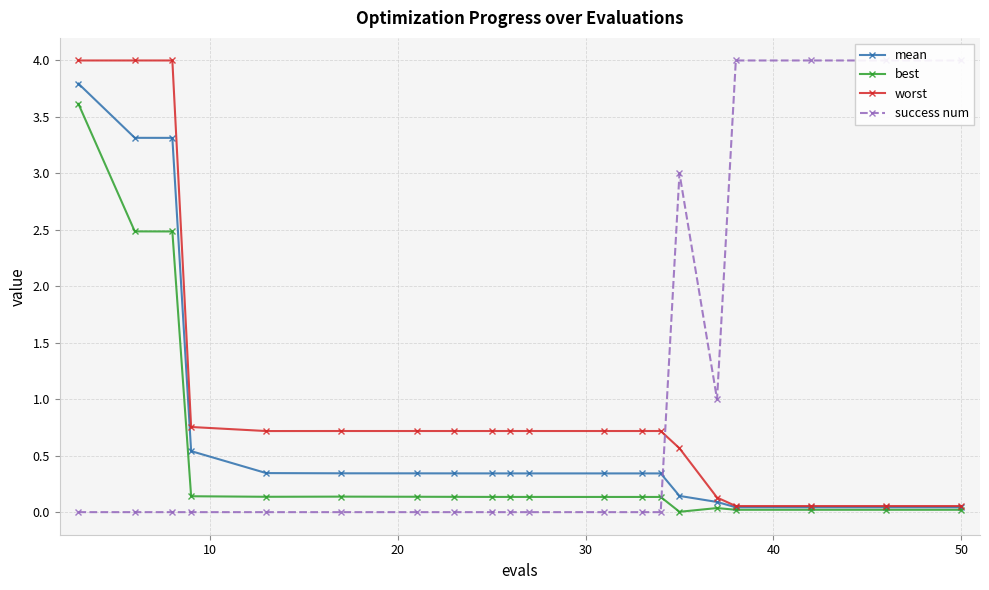

What is the highest value of the best series?

3.6